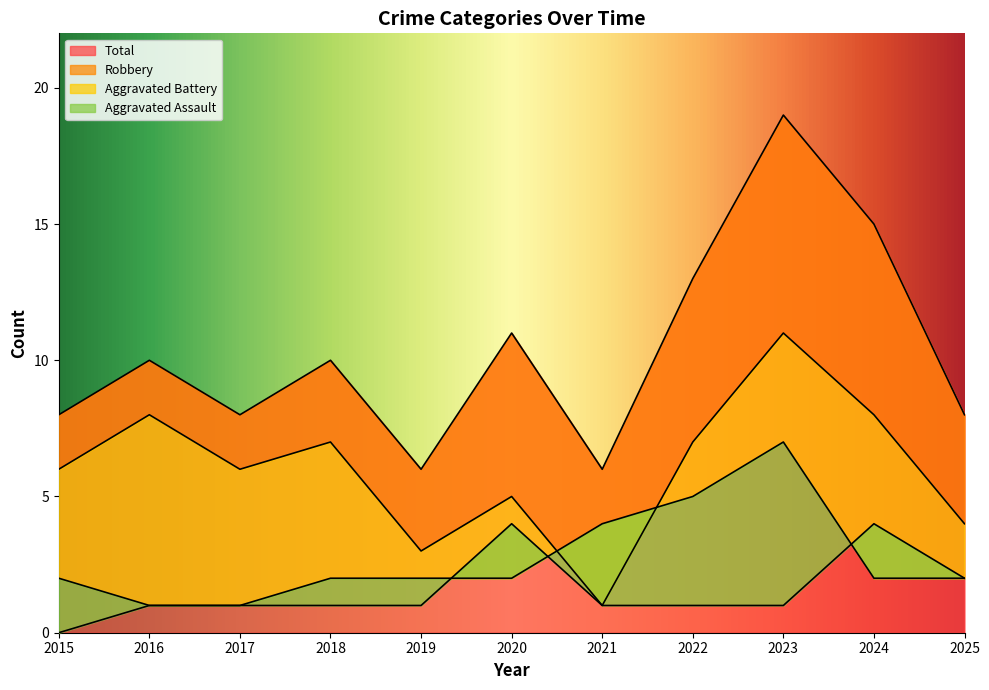

At how many categories does at least one series exceed 13?

2